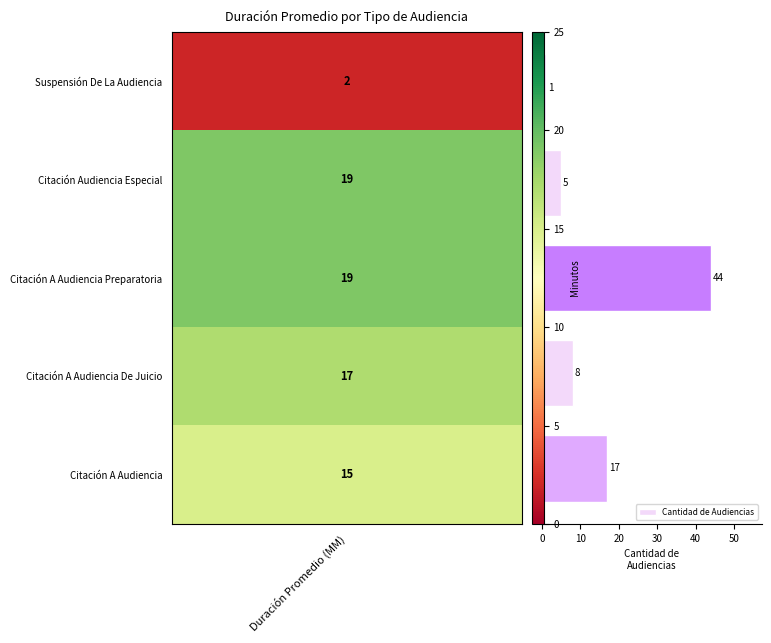

What is the difference between the maximum and minimum values?

43